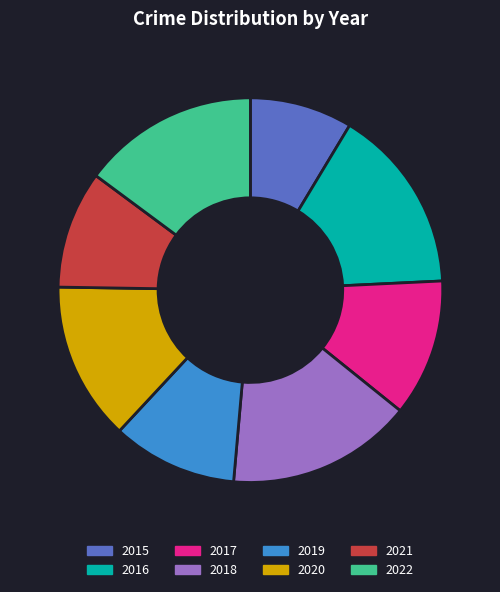

Count the number of slices in the pie.

8